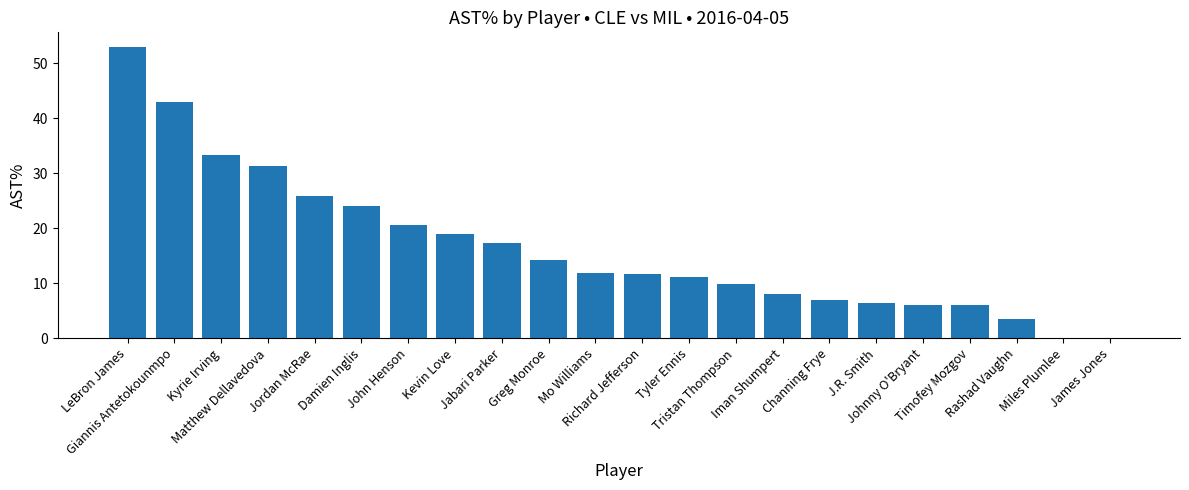

What is the sum of all values?

363.3